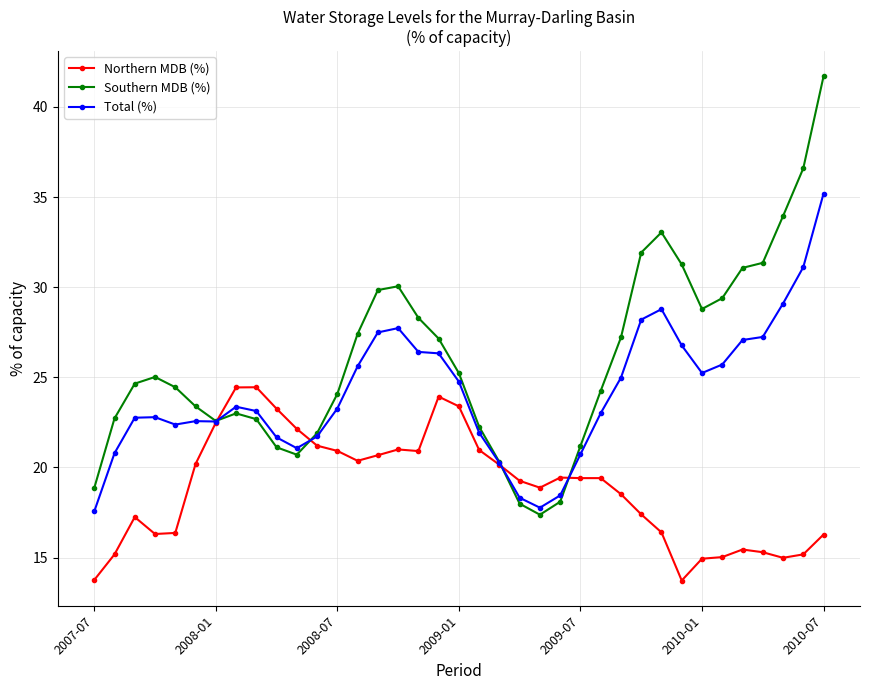

Rank the series by their average value, from highest to lowest.

Southern MDB (%), Total (%), Northern MDB (%)